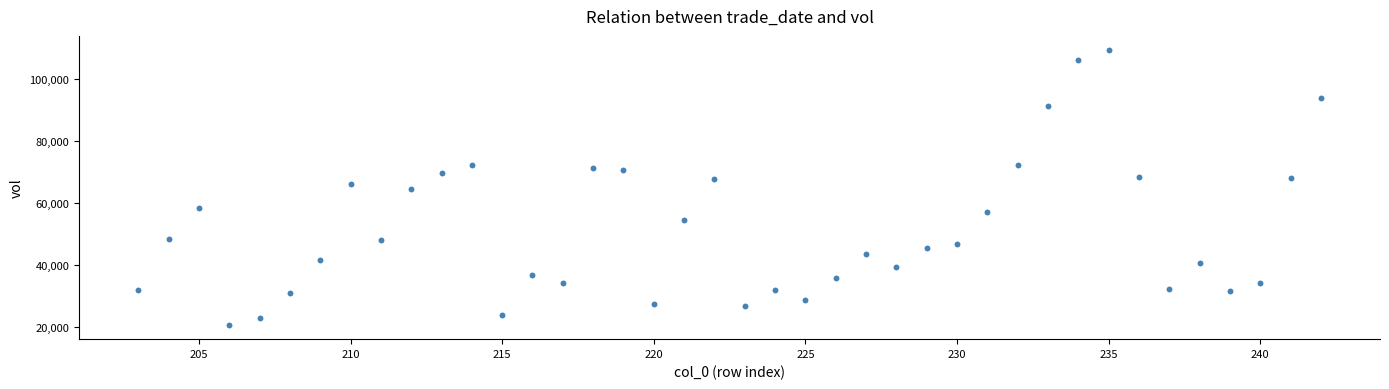

What is the range of X values (max minus min)?

39.0